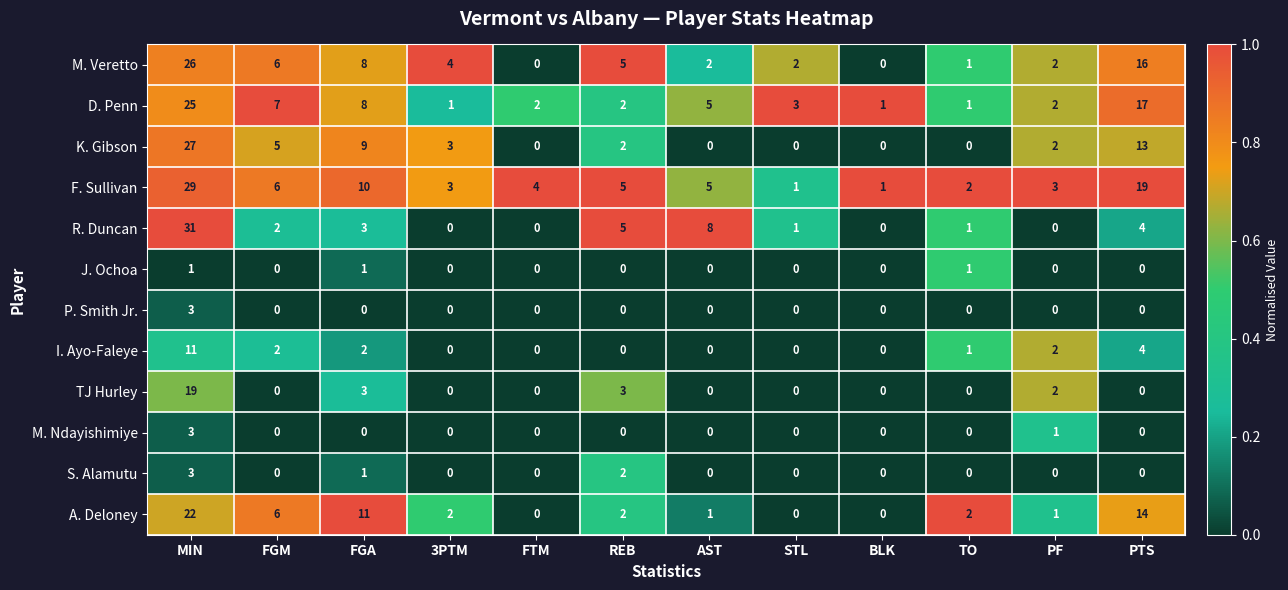

What is the difference between the maximum and second lowest values in the P. Smith Jr. series?

3